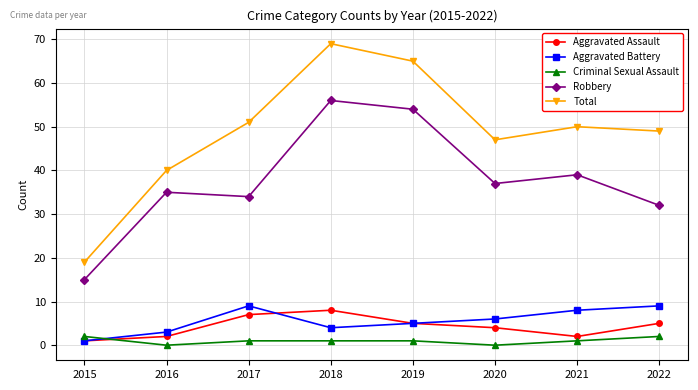

Reading left to right, extract all data points from this chart.

Aggravated Assault: 1	2	7	8	5	4	2	5
Aggravated Battery: 1	3	9	4	5	6	8	9
Criminal Sexual Assault: 2	0	1	1	1	0	1	2
Robbery: 15	35	34	56	54	37	39	32
Total: 19	40	51	69	65	47	50	49